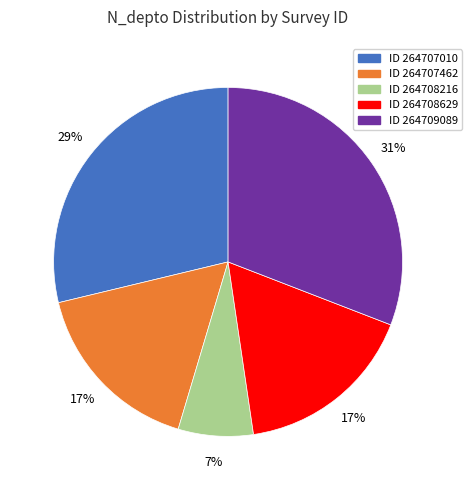

To the nearest percent, what is the difference between the largest and smallest slice percentages?

24%